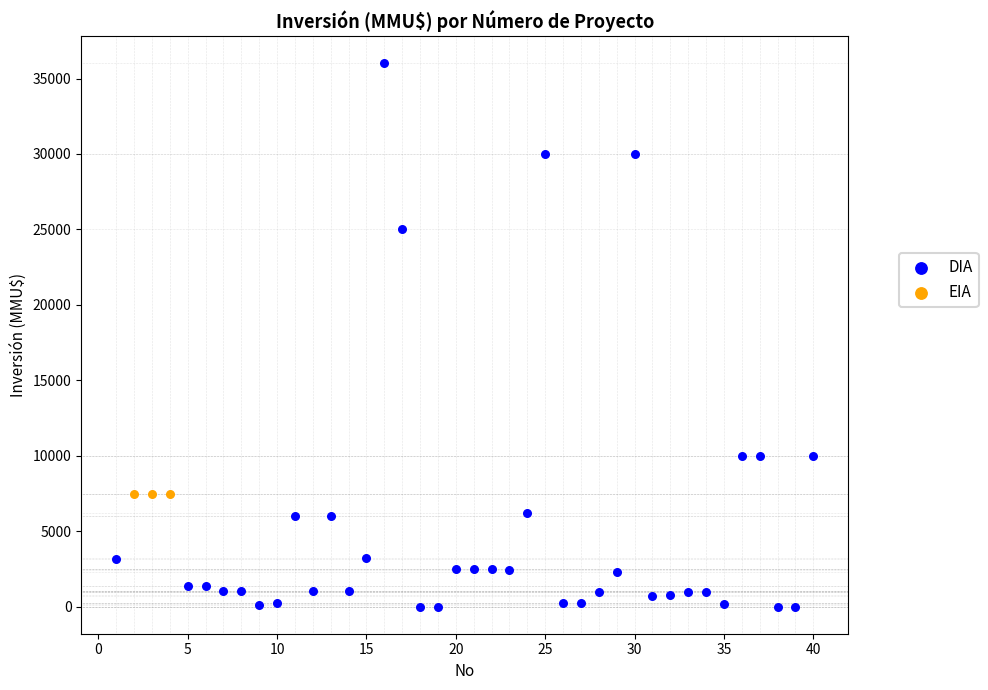

Which series contains the lowest Y value?

DIA